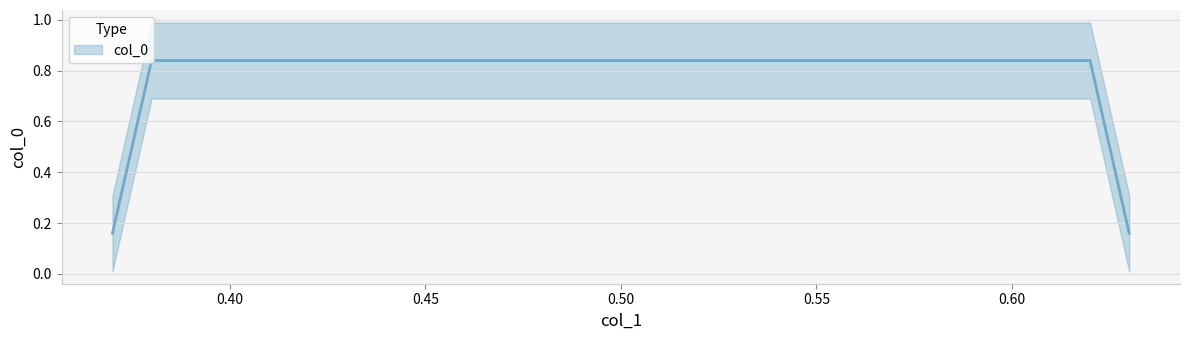

What is the difference between the maximum and minimum values?

0.7